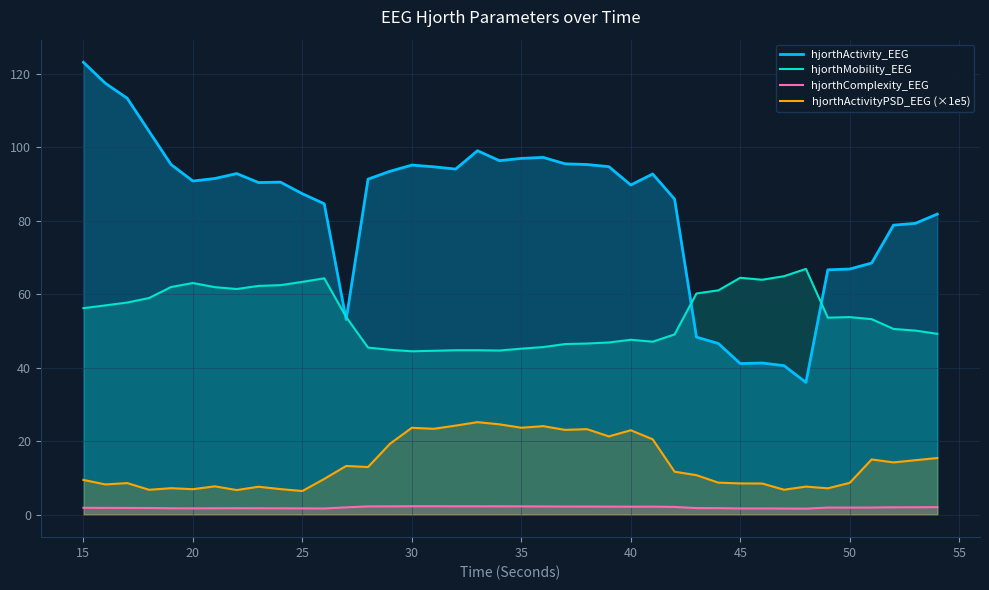

In hjorthActivityPSD_EEG (×1e5), how many points are higher than both neighbors (excluding endpoints)?

12